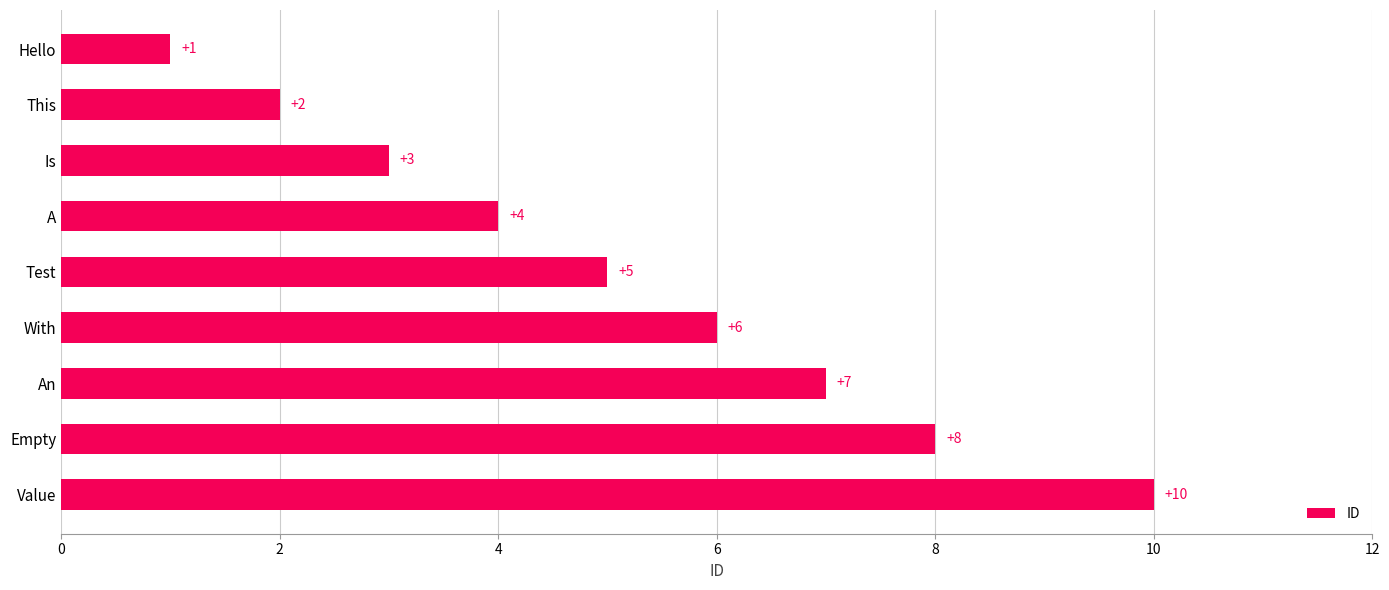

How many data points does each series have?

9